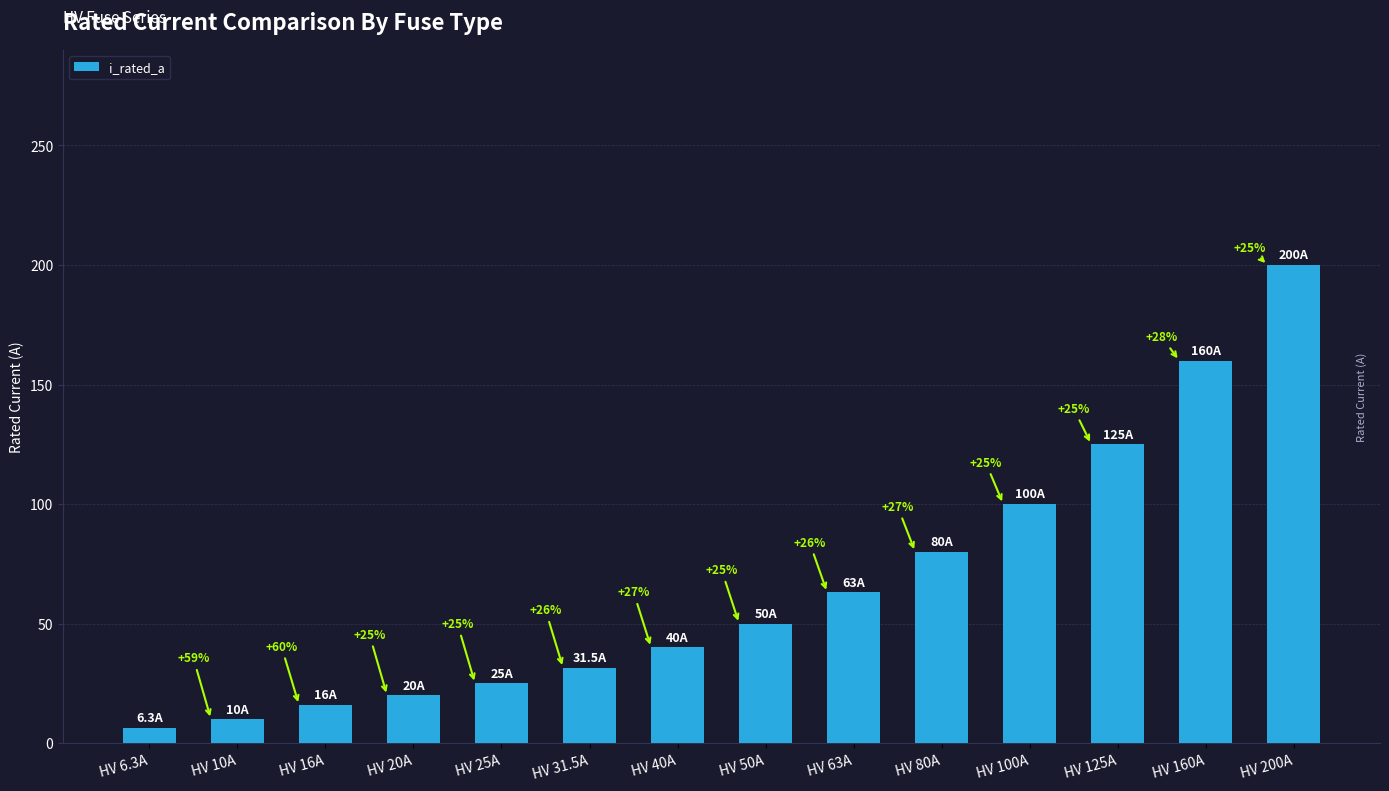

How many bars are there in total?

14